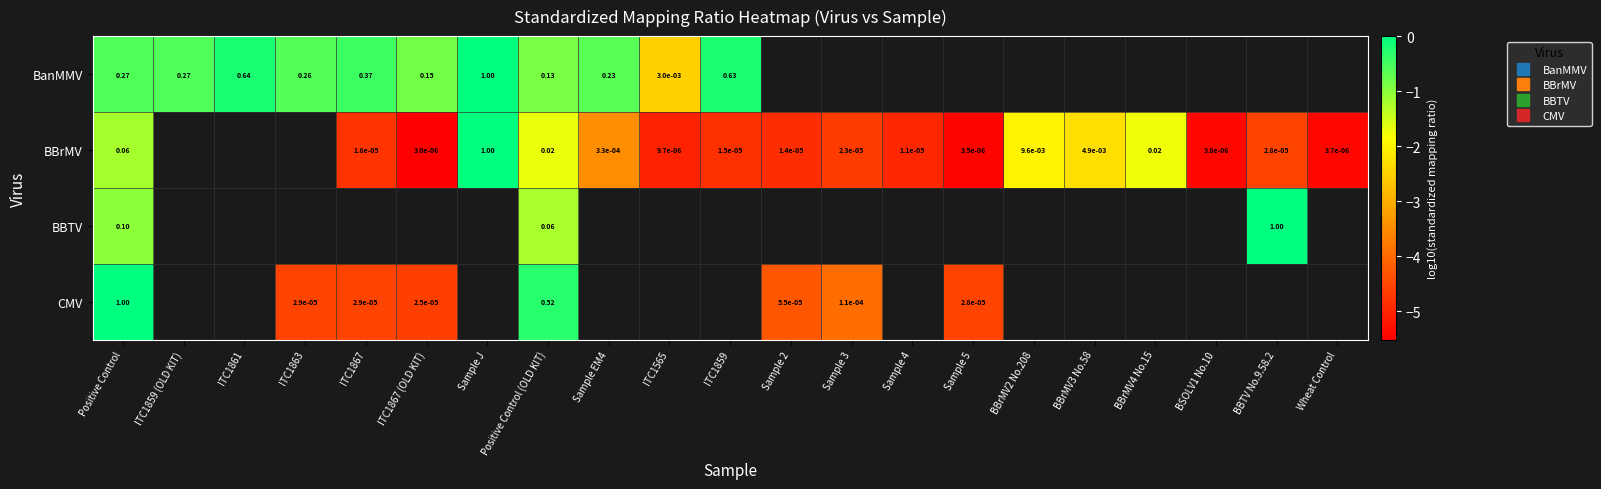

Rank the series by their maximum value, from lowest to highest.

BanMMV, BBrMV, BBTV, CMV